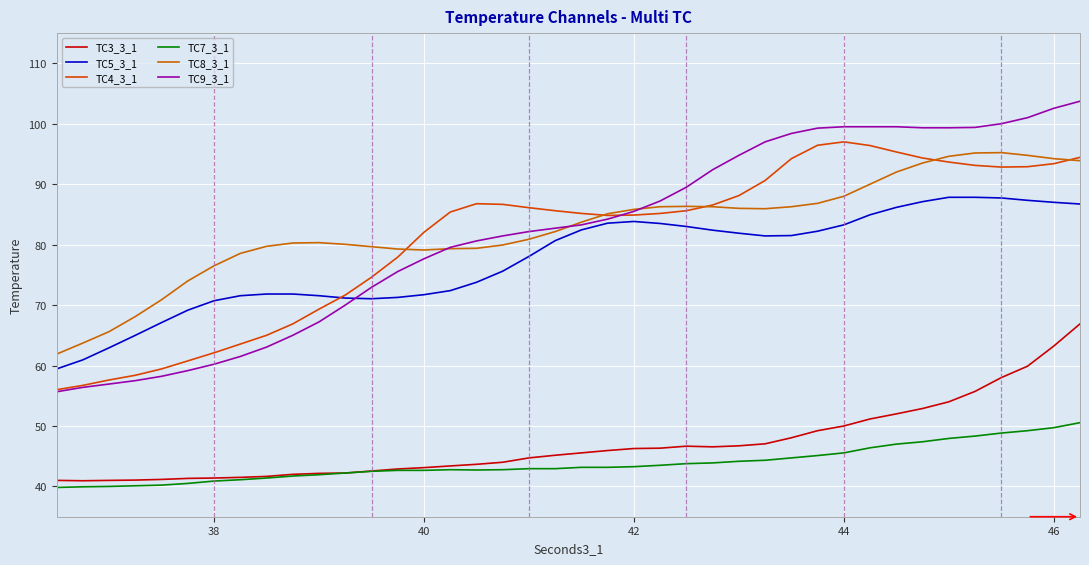

At how many categories does at least one series exceed 50?

40